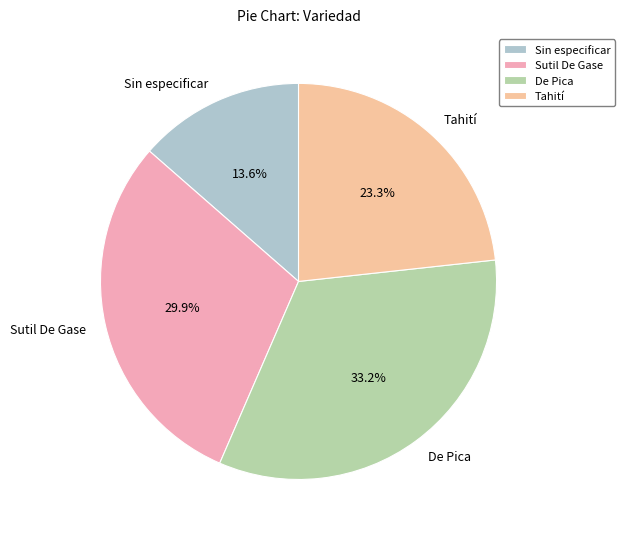

What percentage is the De Pica slice, to the nearest percent?

33%